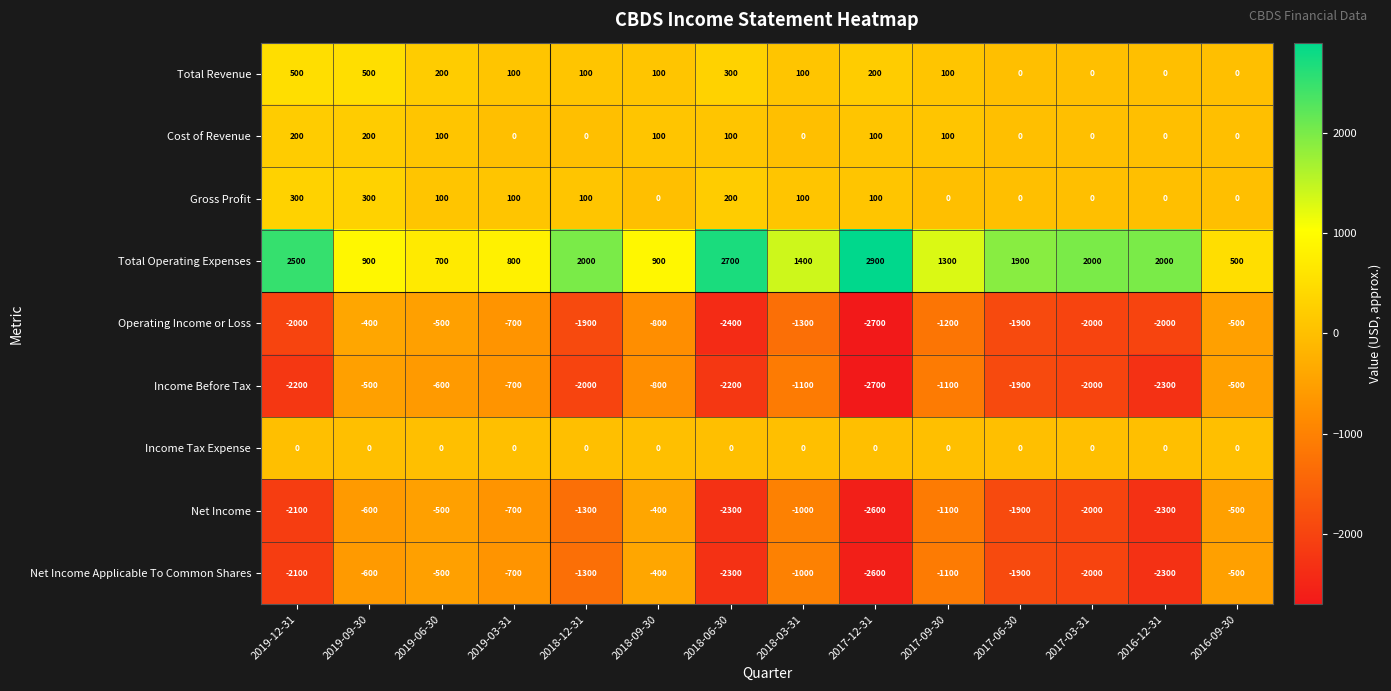

The Net Income series shows -2049 at 2018-12-31. True or false?

False